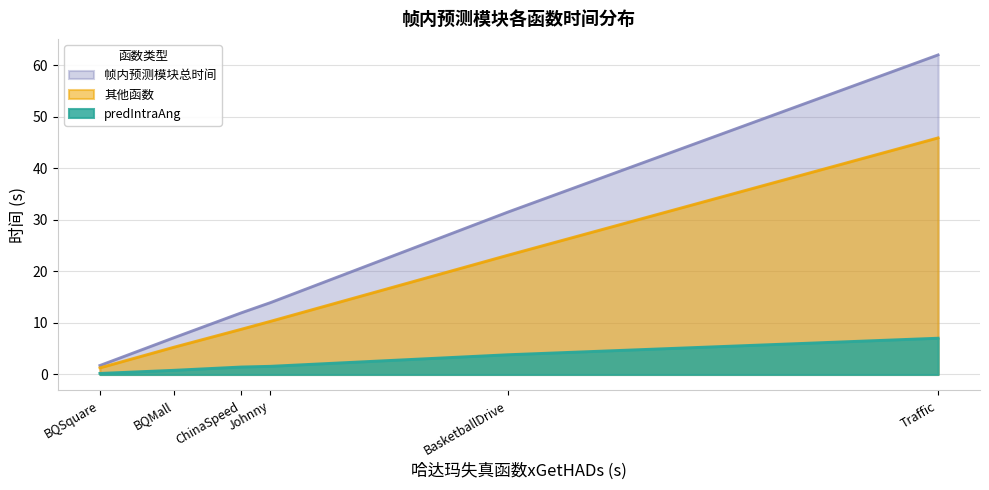

Reading left to right, transcribe all the data shown in this chart.

predIntraAng: BQSquare=0.2	BQMall=0.8	ChinaSpeed=1.5	Johnny=1.6	BasketballDrive=3.8	Traffic=7.0
其他函数: BQSquare=1.3	BQMall=5.3	ChinaSpeed=8.8	Johnny=10.3	BasketballDrive=23.1	Traffic=45.9
帧内预测模块总时间: BQSquare=1.8	BQMall=7.1	ChinaSpeed=12.0	Johnny=13.9	BasketballDrive=31.5	Traffic=62.0